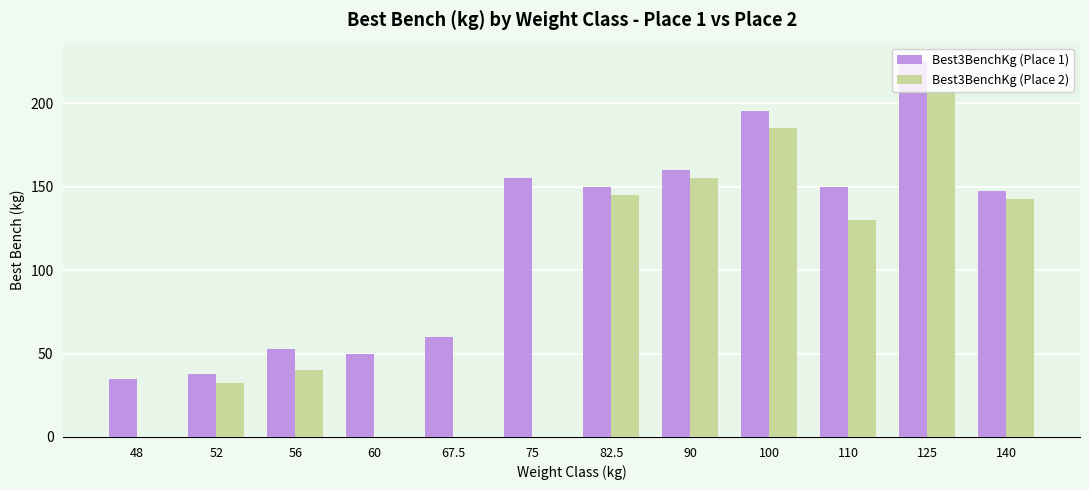

Which series has the largest range (max minus min)?

Best3BenchKg (Place 2)